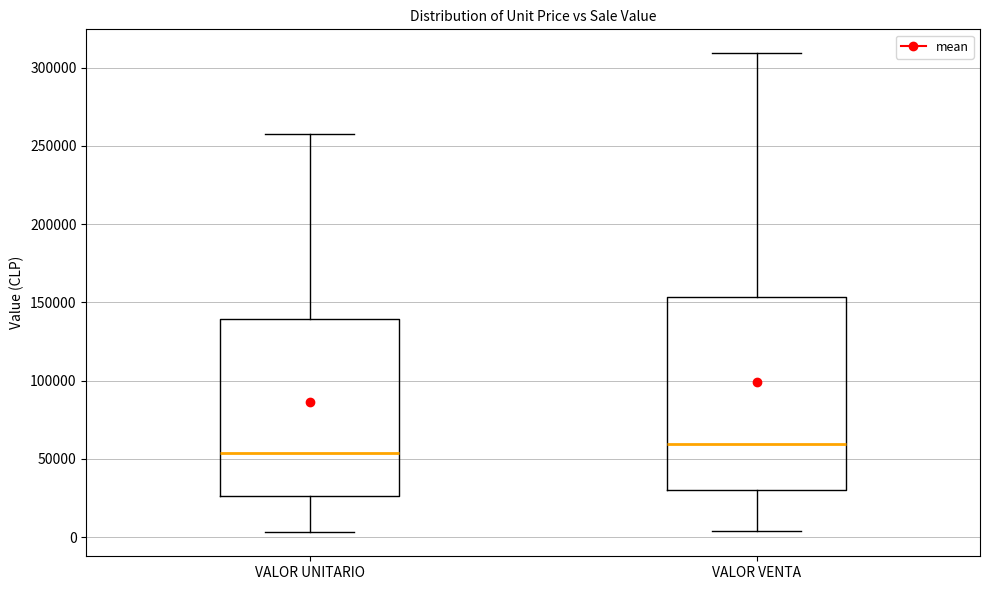

Reading left to right, transcribe this box plot: for each box, give where its median line is, the range the box spans, and where its two whiskers end, as read against the y-axis. The values are not printed on the chart, so give them approximately, as read against the axis.

VALOR UNITARIO: median 55000, box 25000 to 140000, whiskers 5000 to 260000
VALOR VENTA: median 60000, box 30000 to 155000, whiskers 5000 to 310000